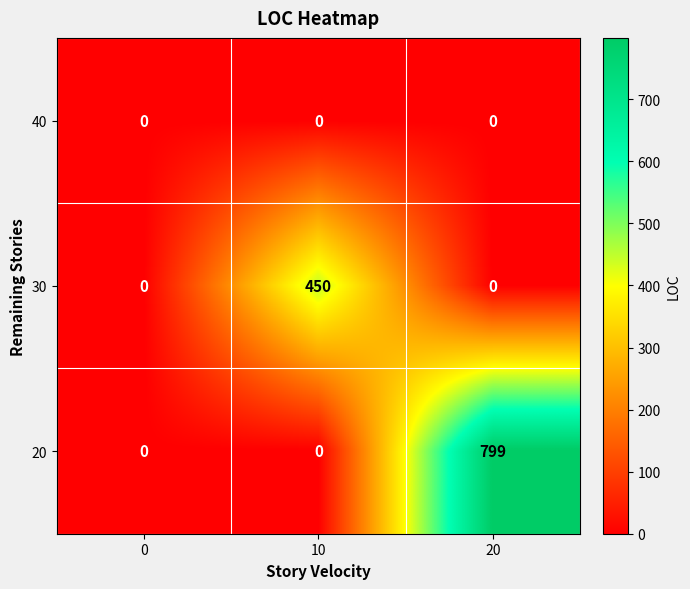

Which series has the largest total across all categories?

20